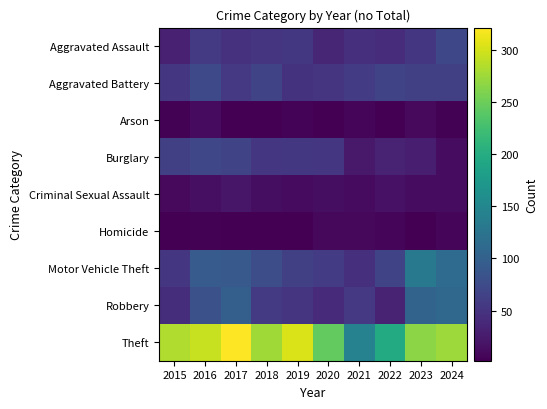

Reading left to right, what are all the values shown in this chart?

Aggravated Assault: 2015=31	2016=56	2017=48	2018=50	2019=54	2020=36	2021=45	2022=42	2023=53	2024=71
Aggravated Battery: 2015=52	2016=73	2017=55	2018=68	2019=49	2020=50	2021=59	2022=67	2023=63	2024=62
Arson: 2015=4	2016=11	2017=3	2018=3	2019=5	2020=3	2021=6	2022=3	2023=10	2024=4
Burglary: 2015=63	2016=70	2017=68	2018=53	2019=54	2020=53	2021=24	2022=32	2023=29	2024=13
Criminal Sexual Assault: 2015=10	2016=15	2017=21	2018=14	2019=11	2020=14	2021=11	2022=18	2023=12	2024=13
Homicide: 2015=3	2016=4	2017=3	2018=3	2019=2	2020=9	2021=9	2022=6	2023=3	2024=6
Motor Vehicle Theft: 2015=53	2016=93	2017=91	2018=77	2019=63	2020=59	2021=45	2022=67	2023=131	2024=114
Robbery: 2015=44	2016=81	2017=98	2018=56	2019=51	2020=40	2021=55	2022=32	2023=104	2024=110
Theft: 2015=283	2016=294	2017=321	2018=275	2019=303	2020=244	2021=143	2022=197	2023=266	2024=274